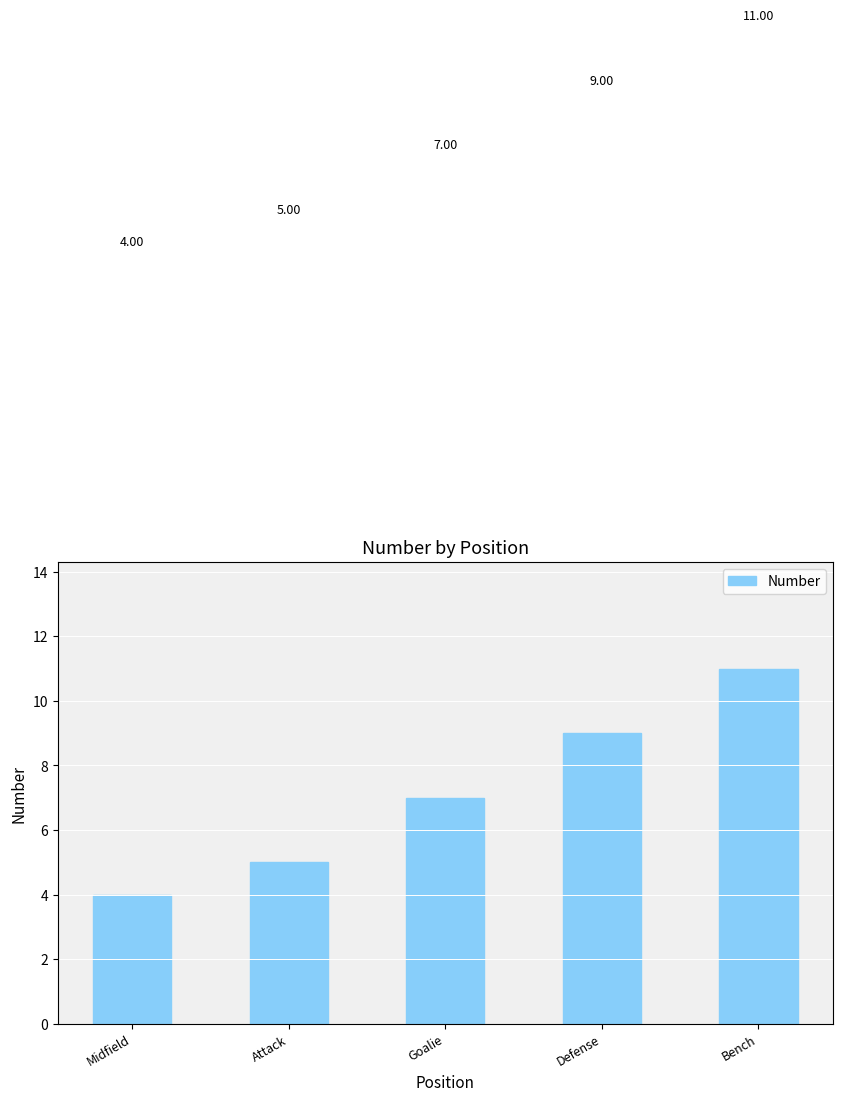

What is the difference between the second highest and second lowest values?

4